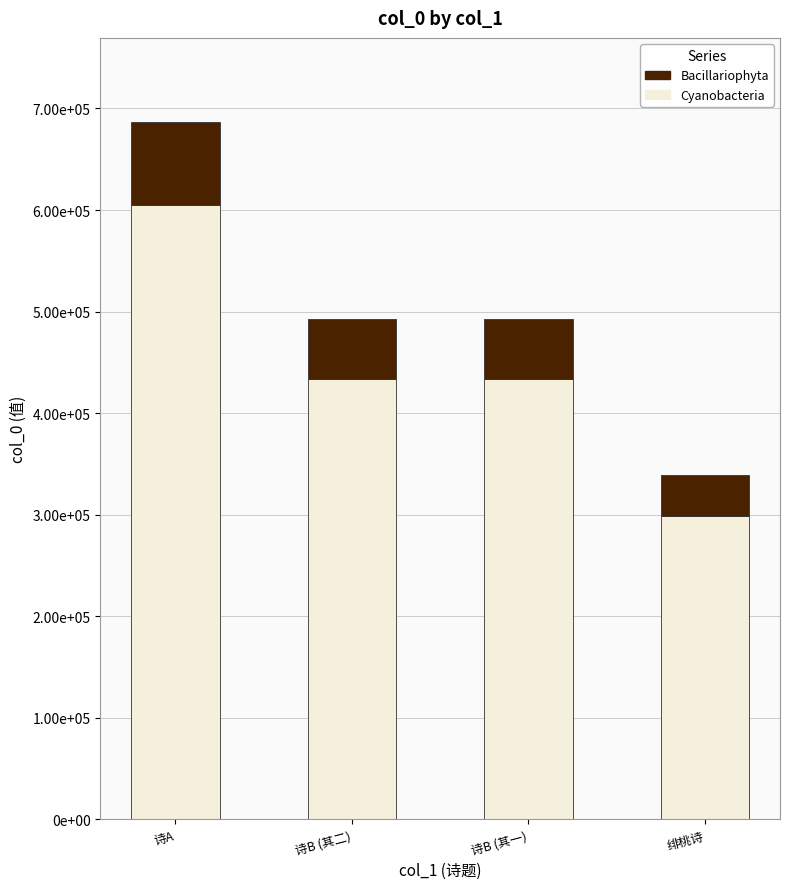

What is the average value of the Bacillariophyta series?

60373.8